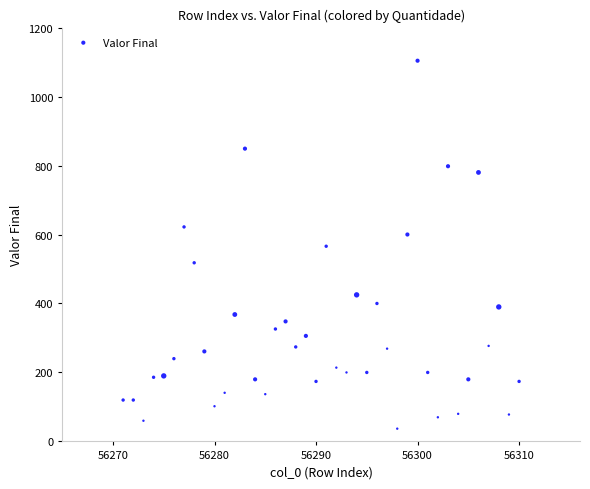

What is the range of Y values (max minus min)?

1067